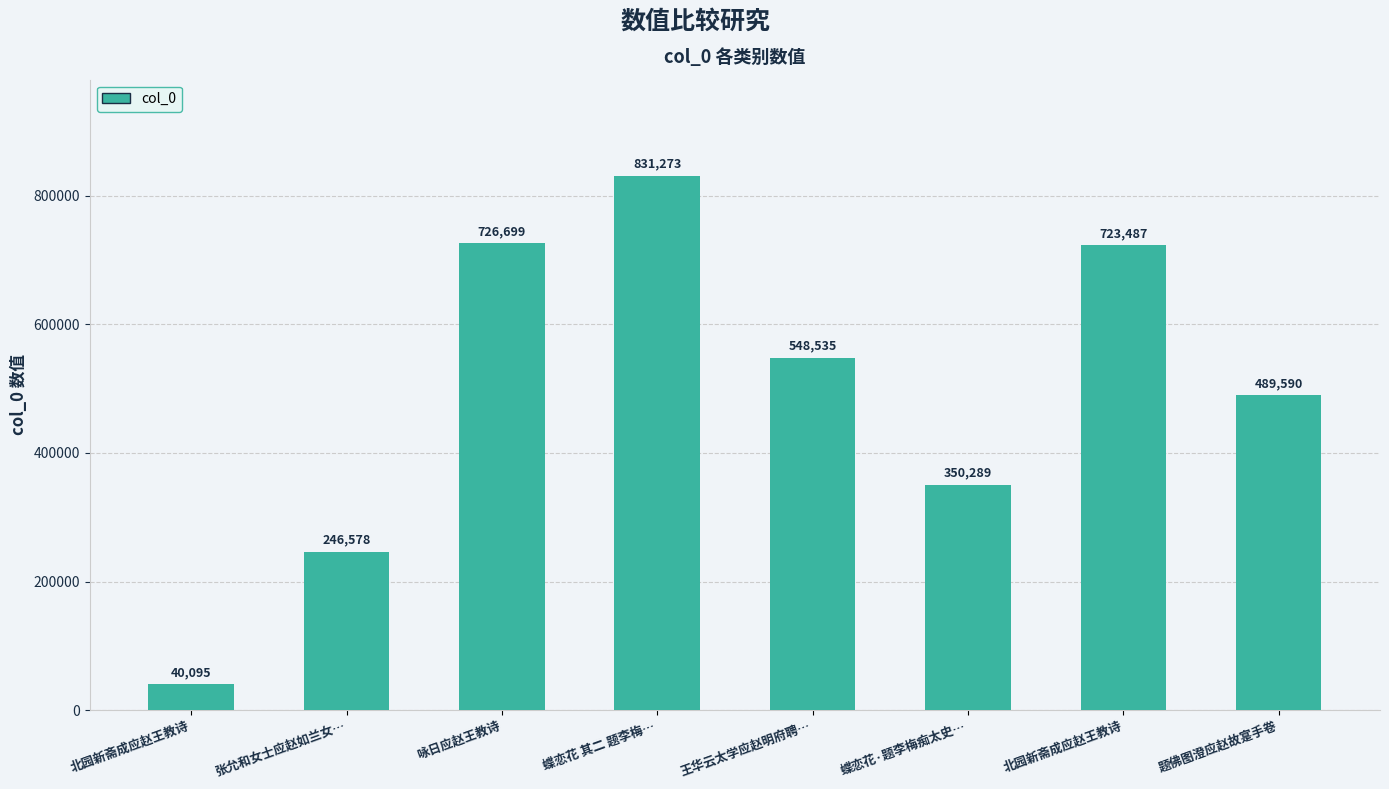

What is the sum of the values at 咏日应赵王教诗 and 蝶恋花·题李梅痴太史…?

1076988